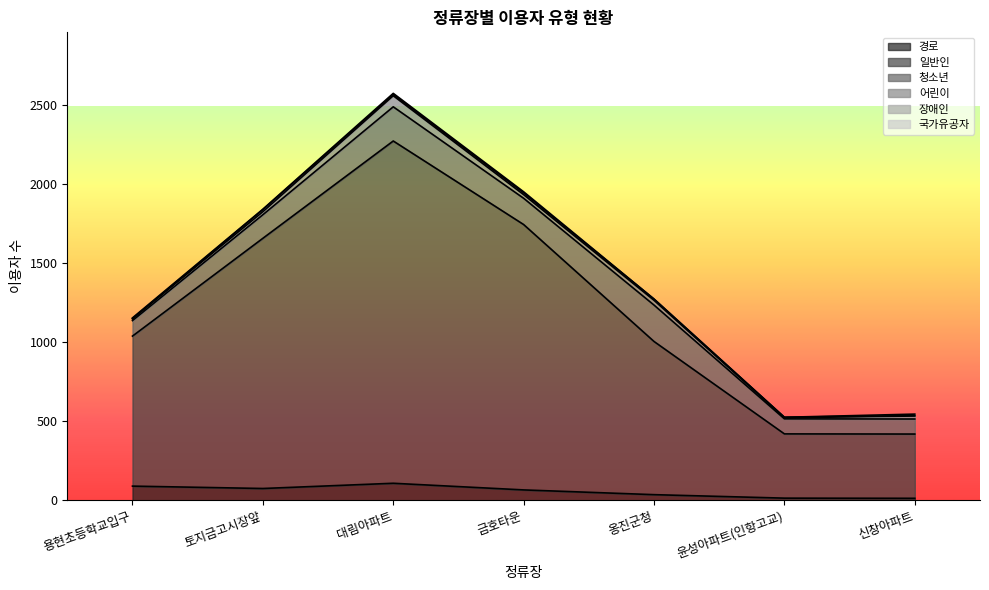

The 청소년 series shows 74 at 옹진군청. True or false?

False